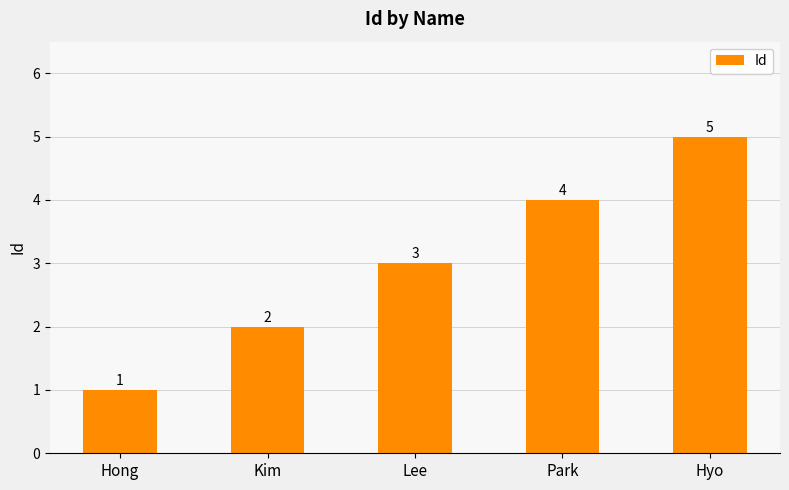

Count the number of categories in the chart.

5